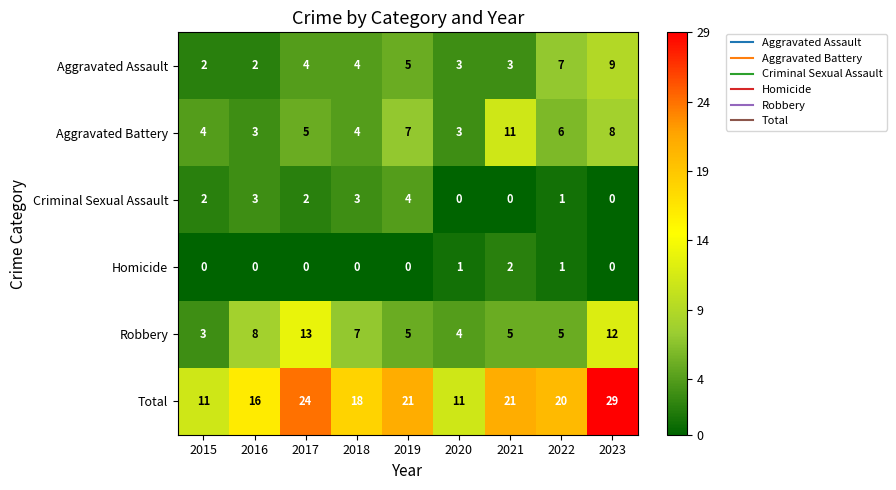

What is the sum of all Homicide values?

4